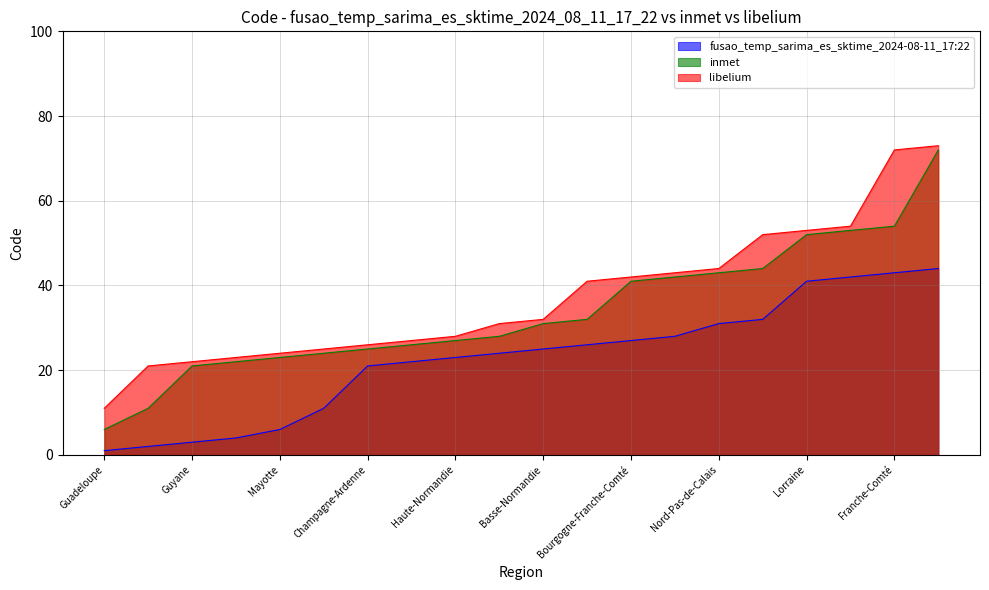

What is the minimum value for inmet?

6